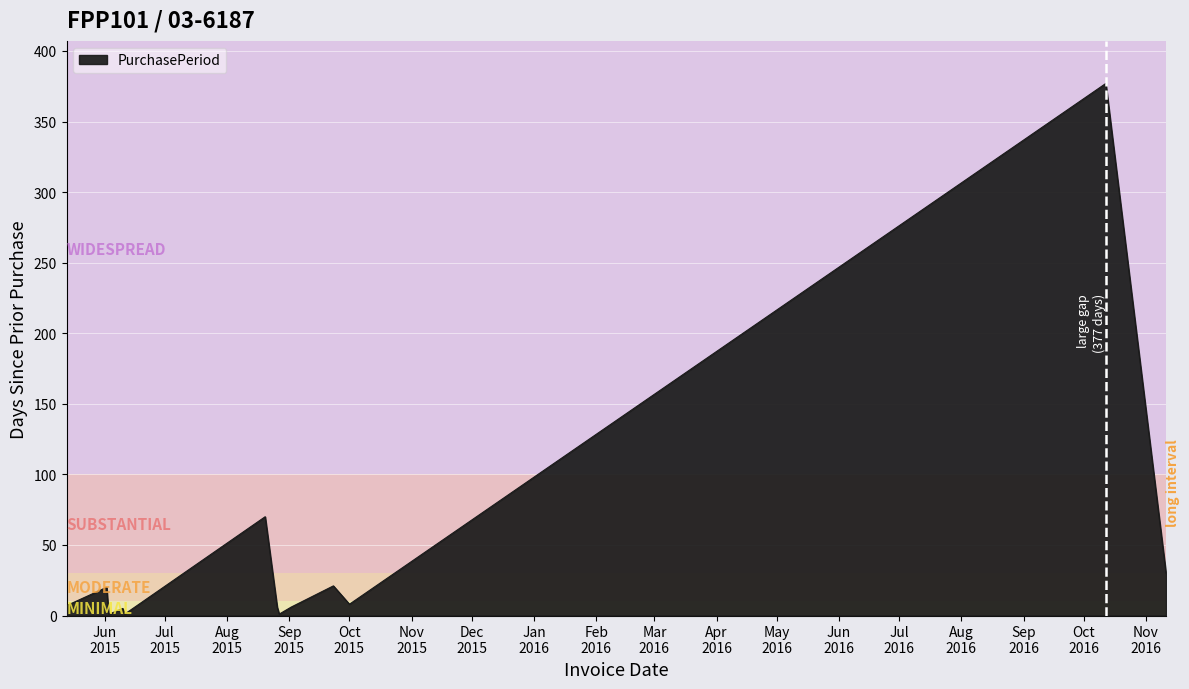

What is the maximum value shown in the chart?

377